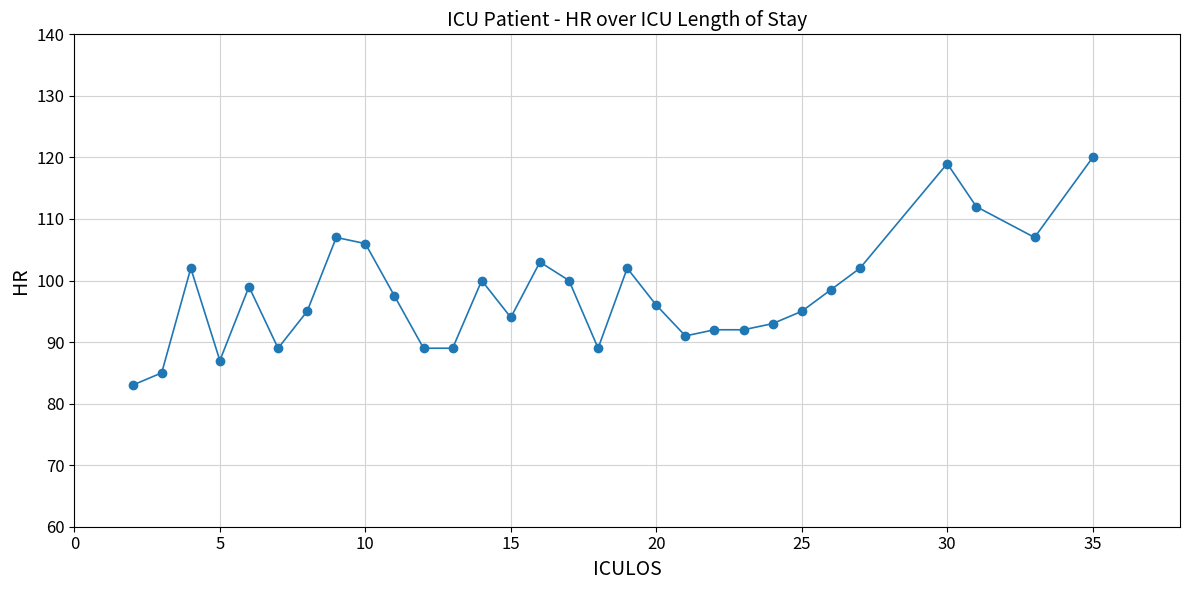

True or false: the data has more than 2 interior local peaks.

True